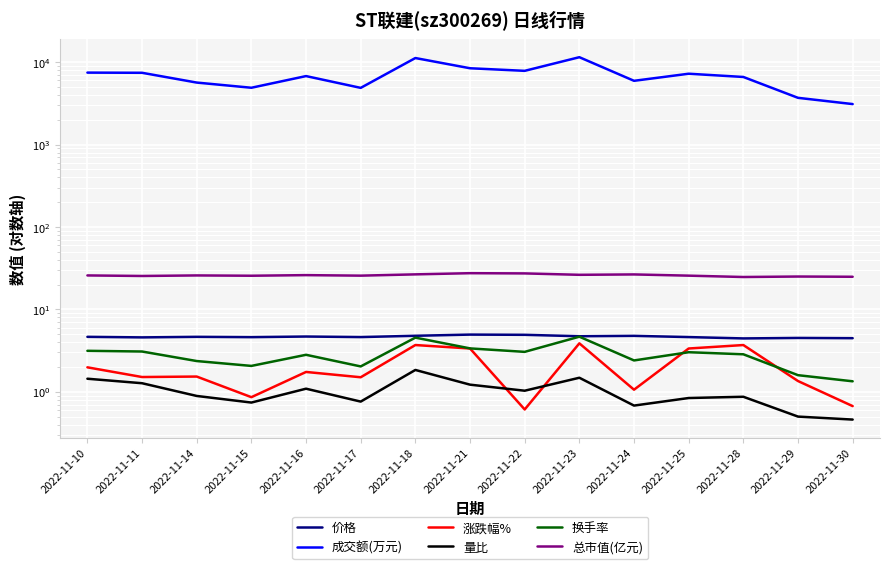

What is the highest value of the 换手率 series?

4.7